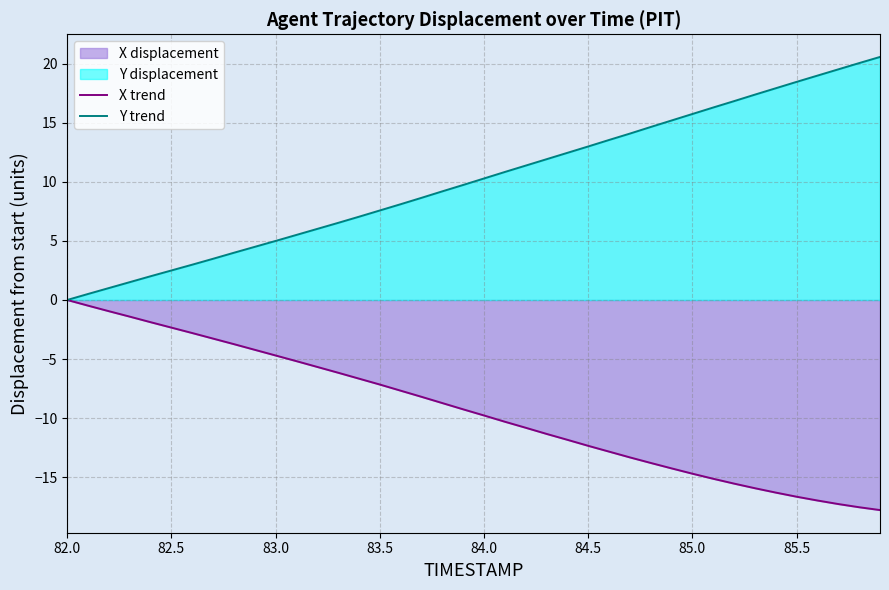

List the series in order of their peak value, highest first.

Y trend, X trend